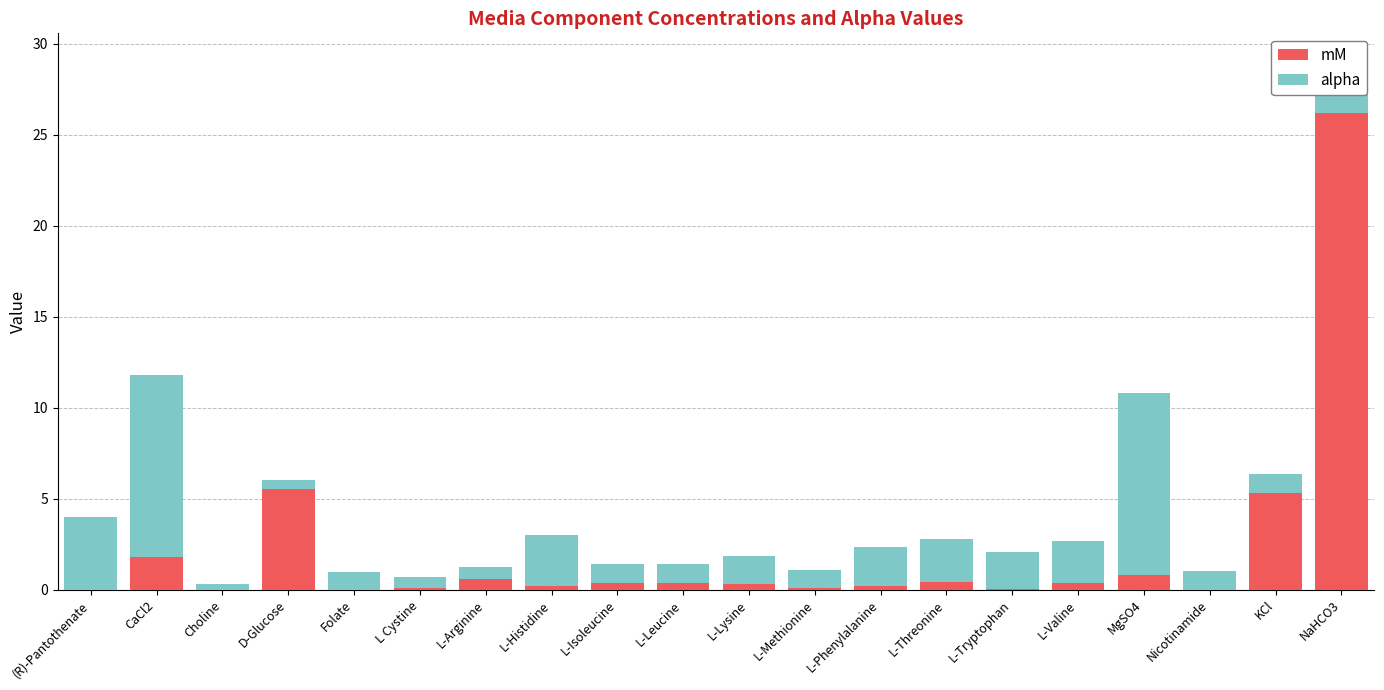

At which label does mM reach its peak?

NaHCO3